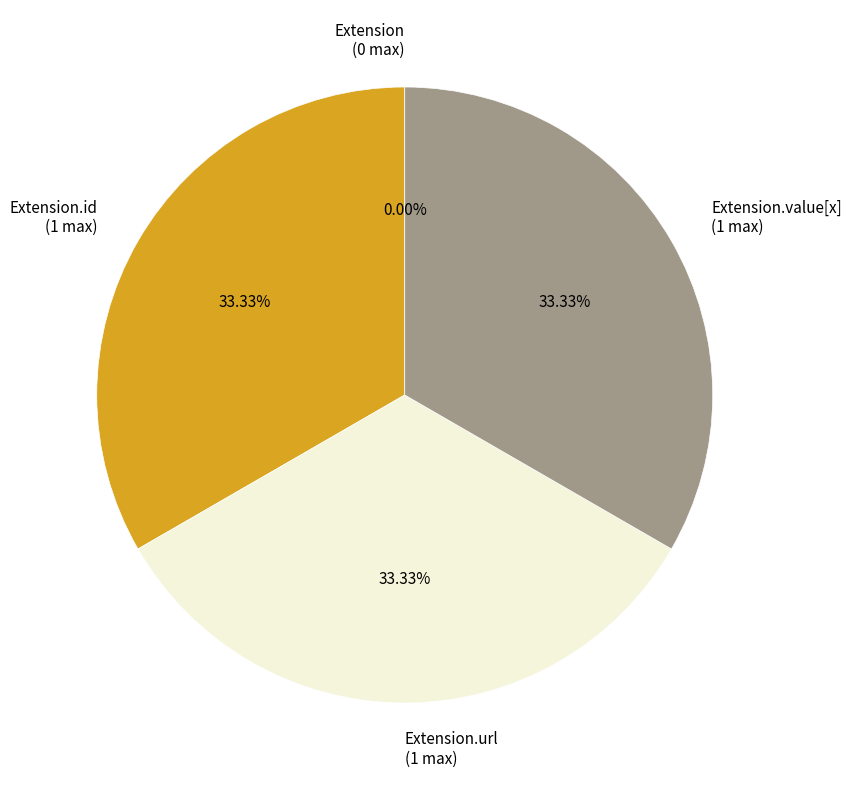

Does Extension.value[x] represent more than half of the total?

No